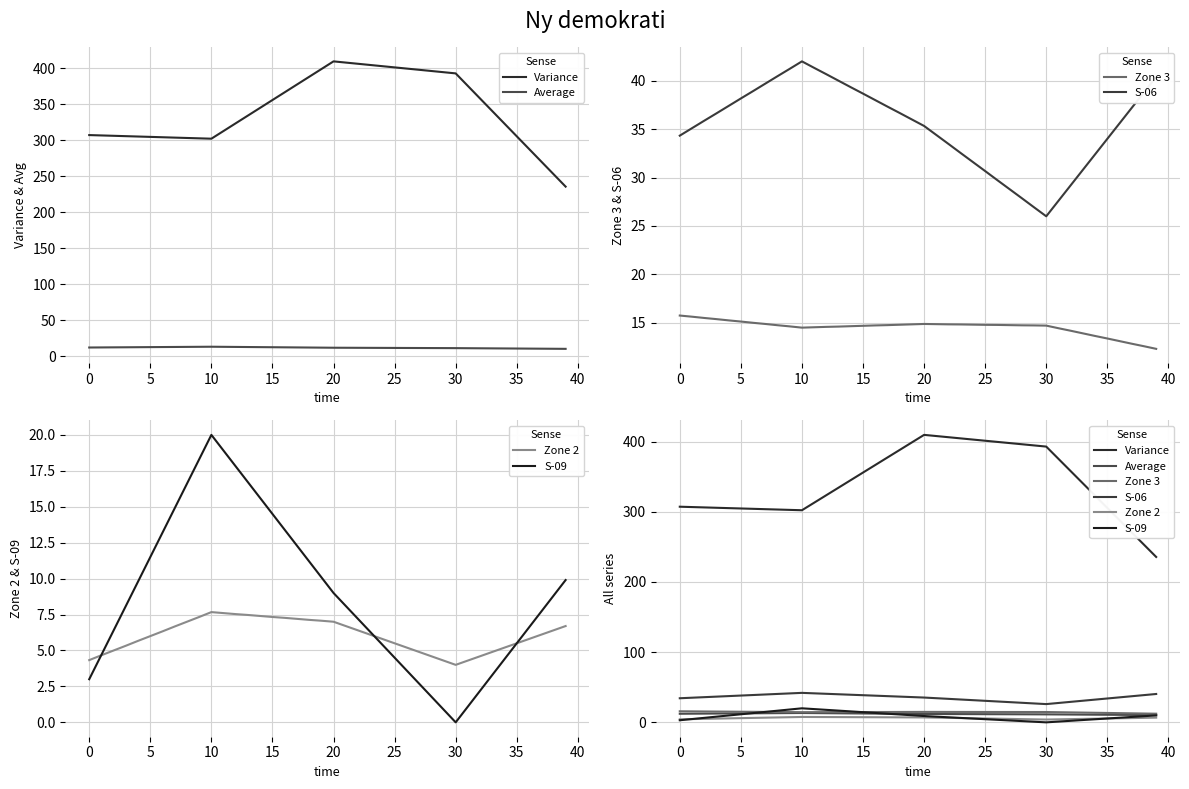

What are all the series names shown in the legend?

Variance, Average, Zone 3, S-06, Zone 2, S-09